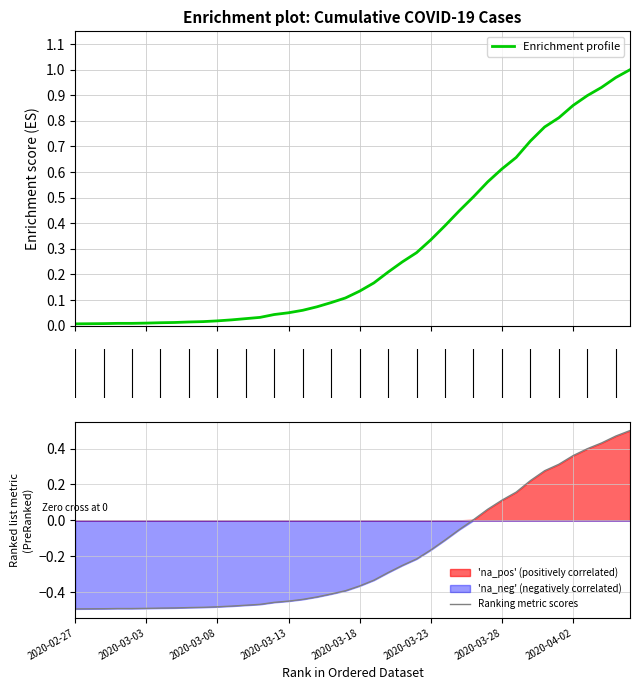

What is the value of the 22nd point from the left?

0.2